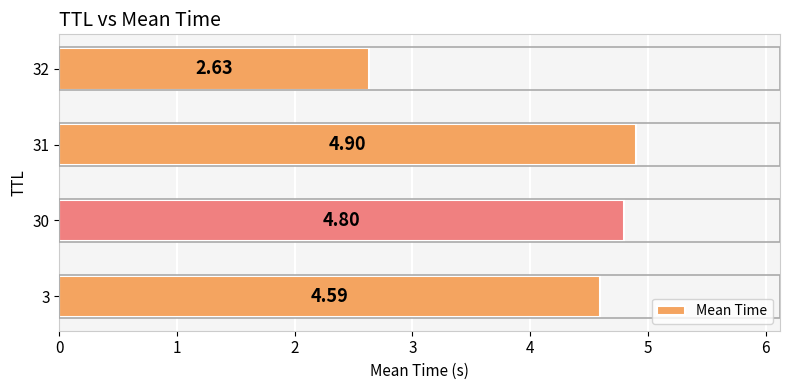

What is the average value?

4.2